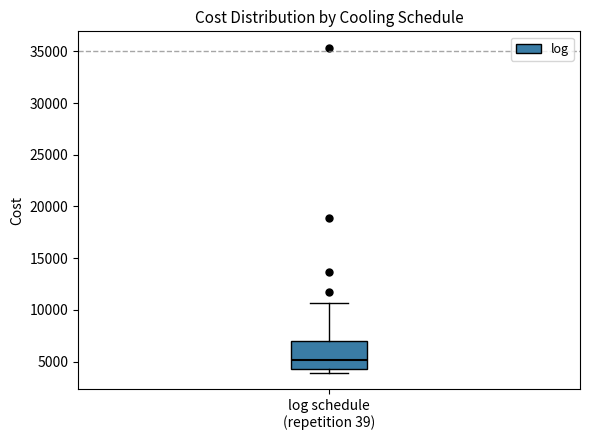

Transcribe this box plot: give where the median line is, the range the box spans, and where the two whiskers end, as read against the y-axis. The values are not printed on the chart, so give them approximately, as read against the axis.

median 5000, box 4500 to 7000, whiskers 4000 to 10500